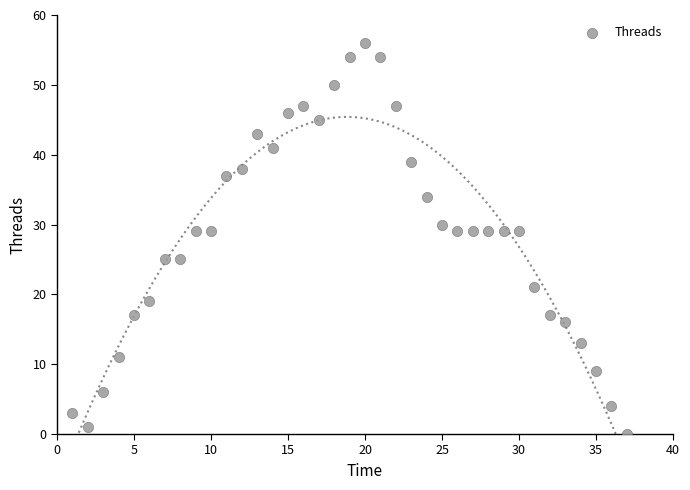

What is the range of X values (max minus min)?

36